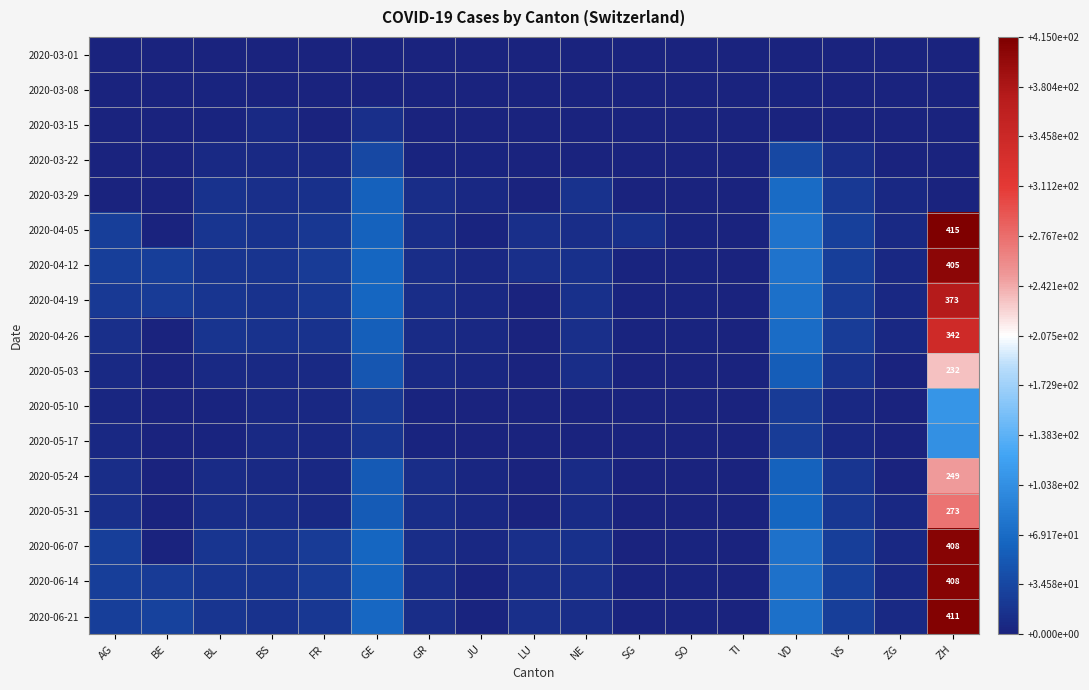

Which category has the lowest value across all series?

AG